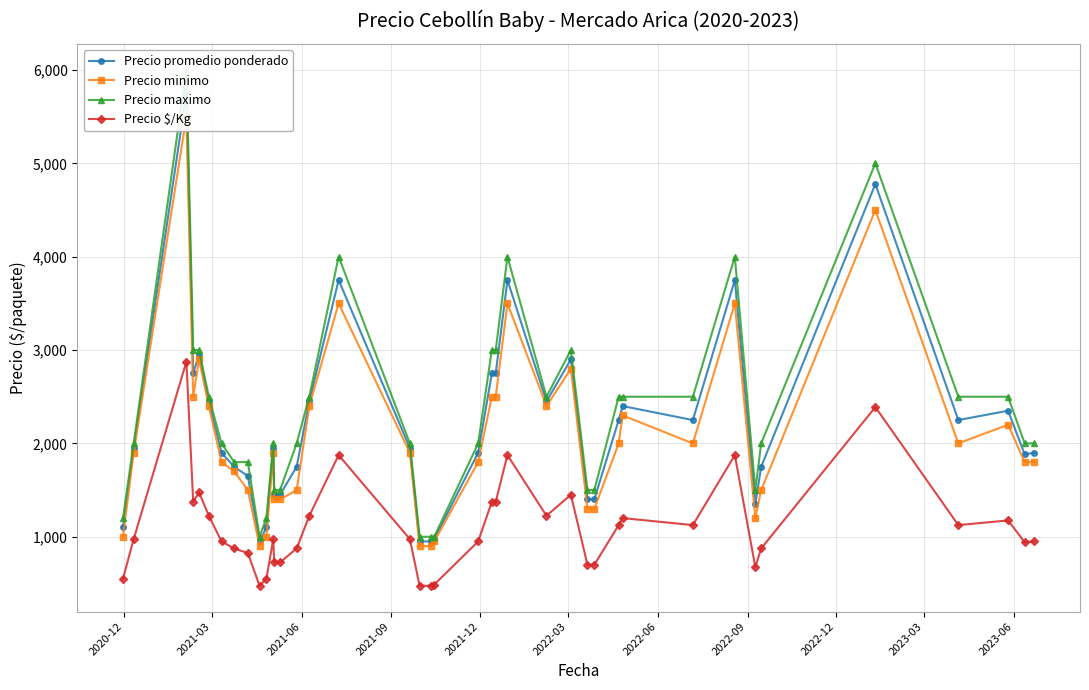

True or false: Precio minimo and Precio $/Kg intersect in this chart.

False